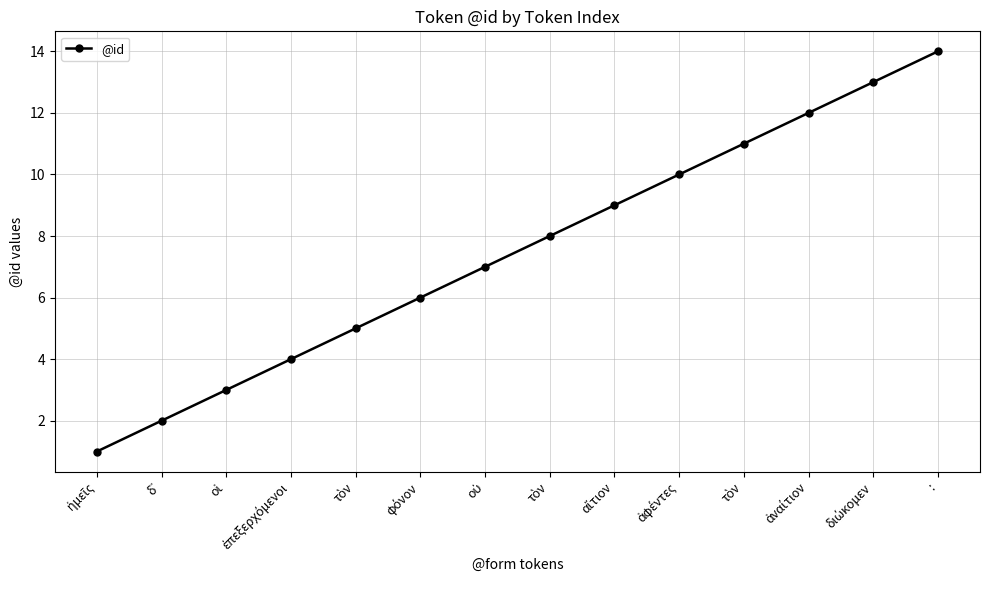

Is this an area chart (filled region under the line)?

No